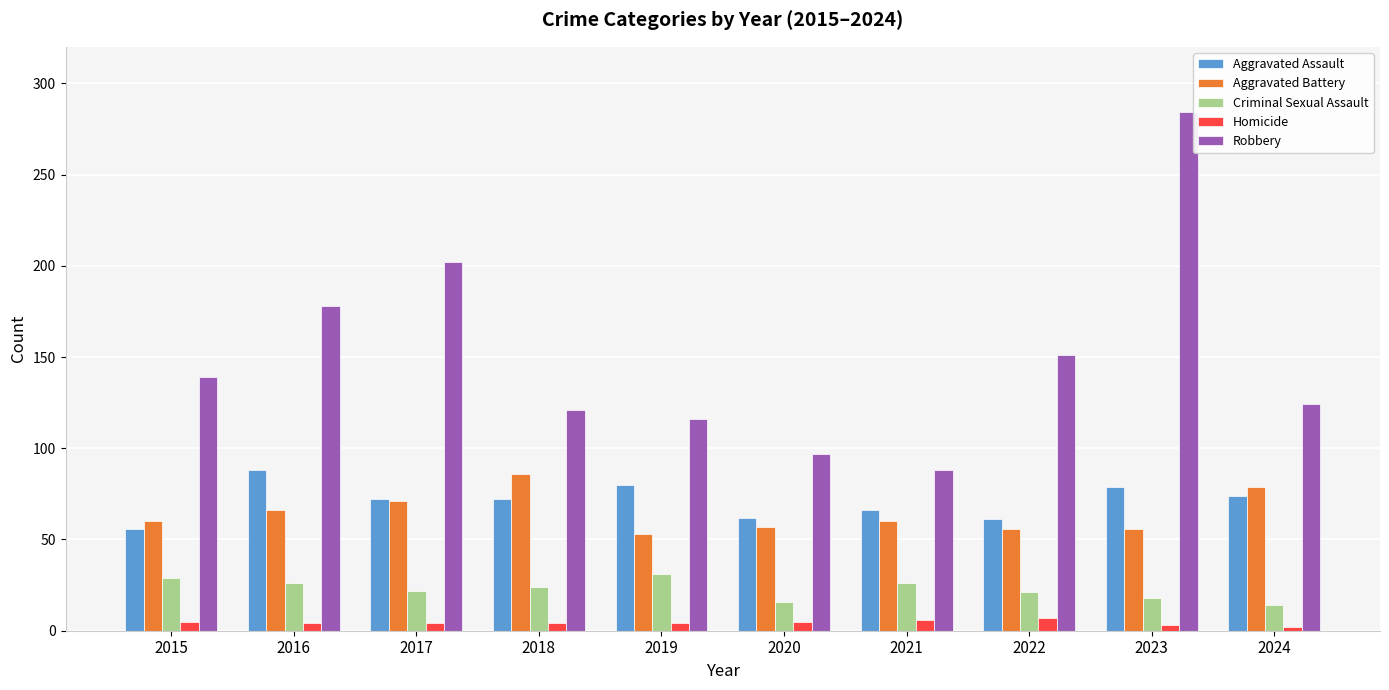

At which label does Criminal Sexual Assault first exceed 24?

2015